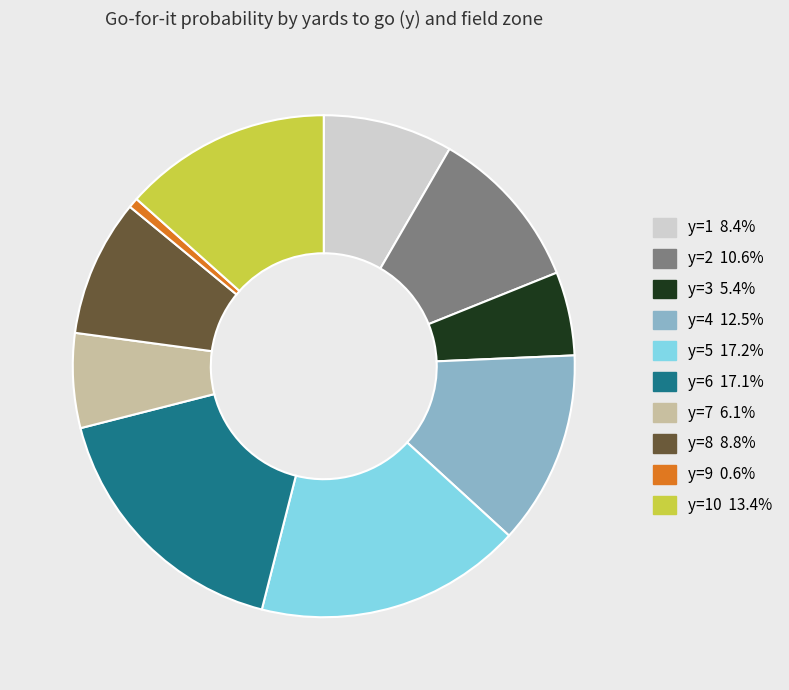

Is there any slice that represents more than half of the pie?

No